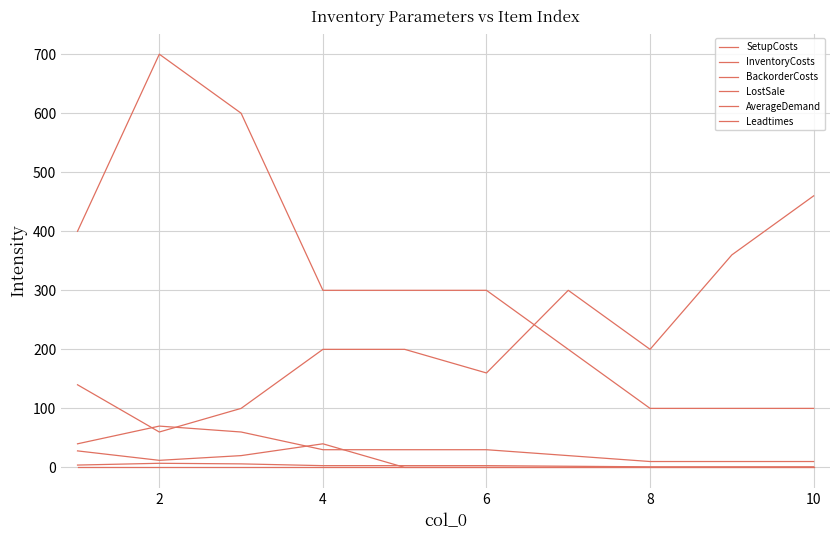

How many lines are shown in the chart?

6